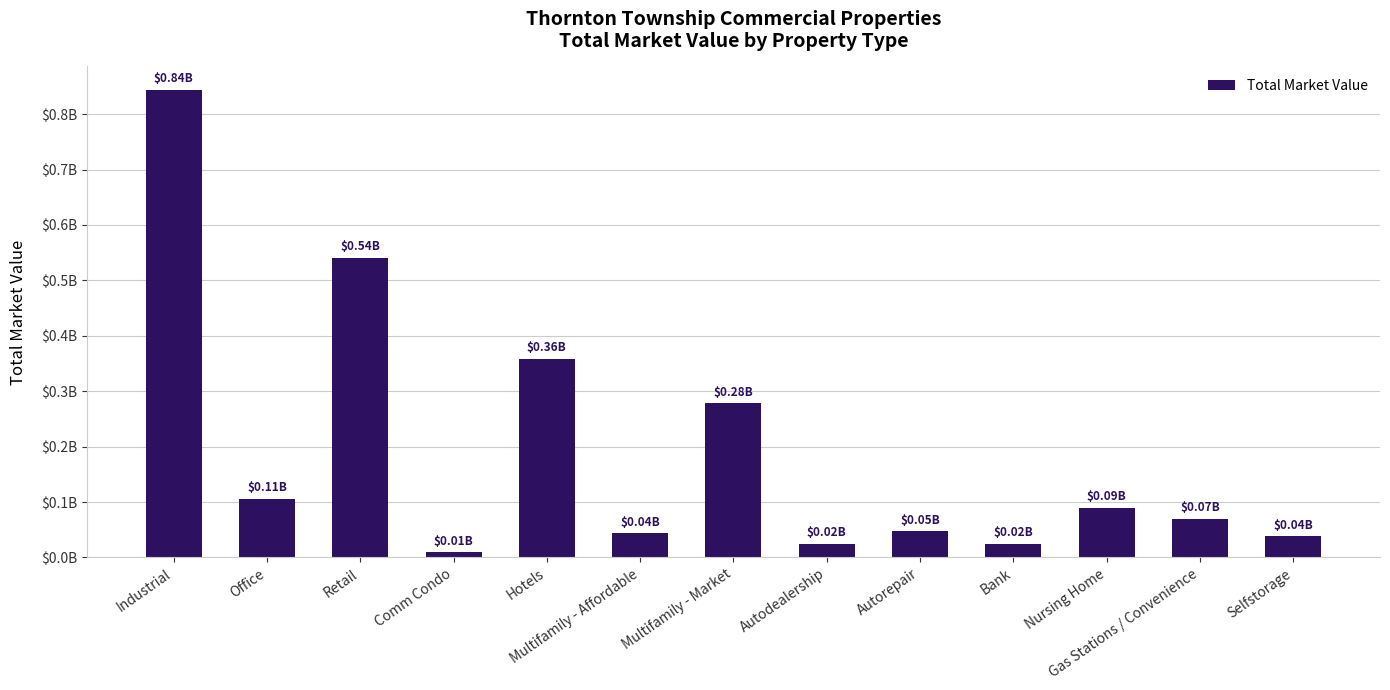

What is the label of the 7th bar from the left?

Multifamily - Market